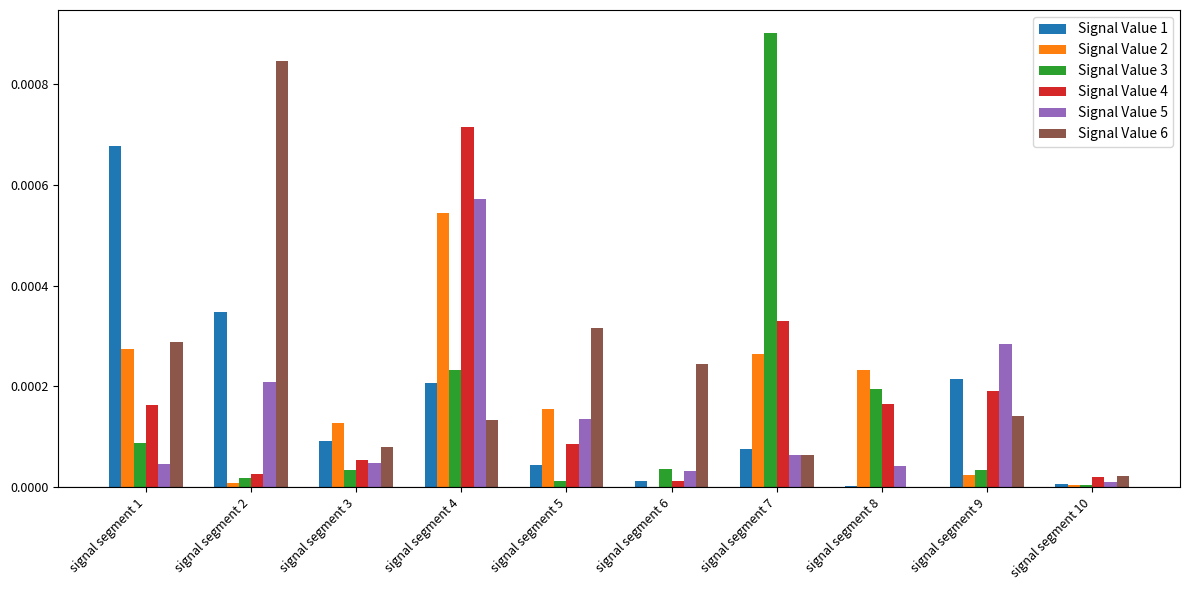

Which category has the highest value in the Signal Value 5 series?

signal segment 4